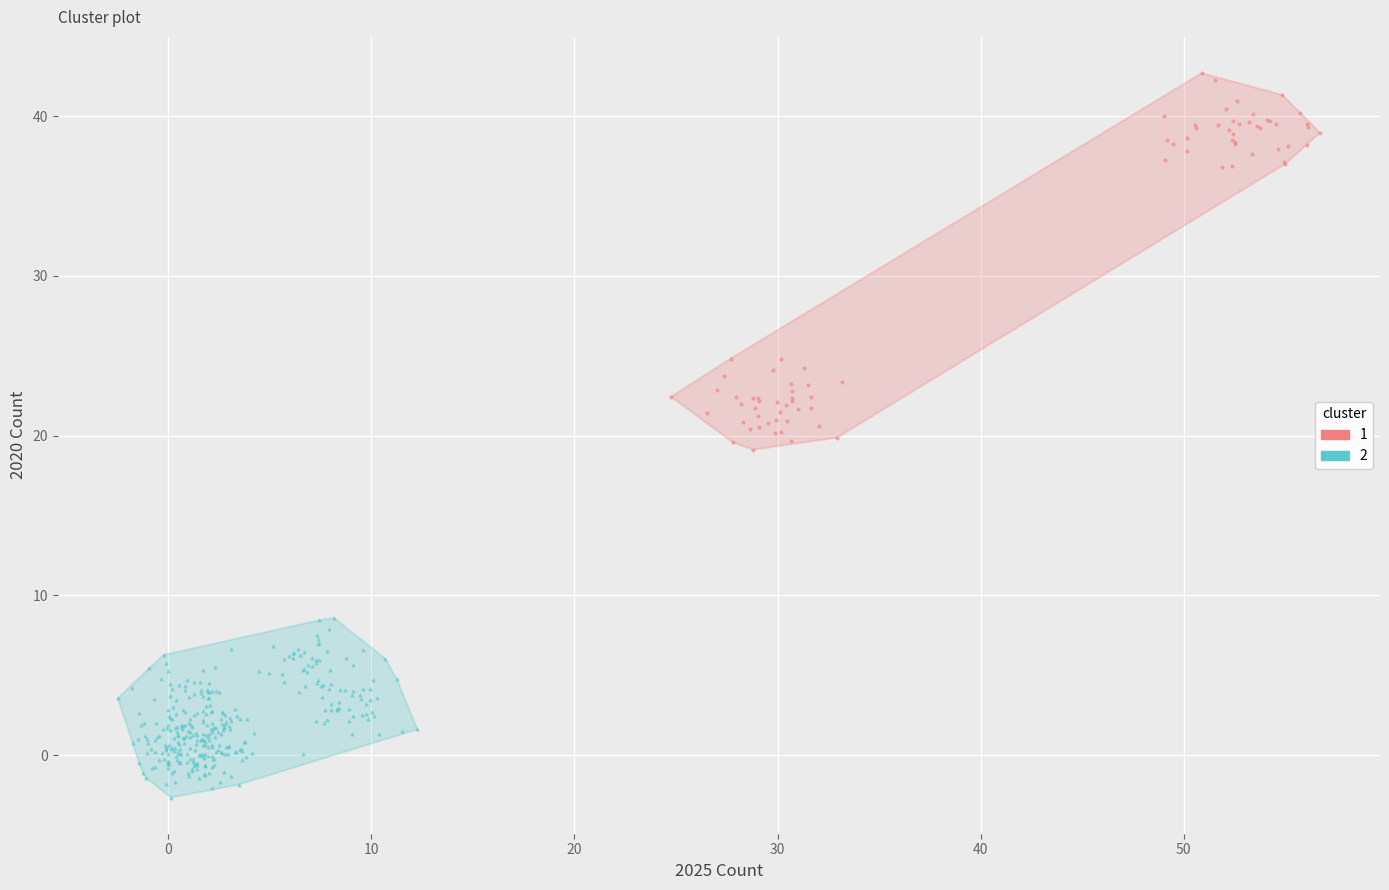

Which series reaches the minimum Y coordinate?

2